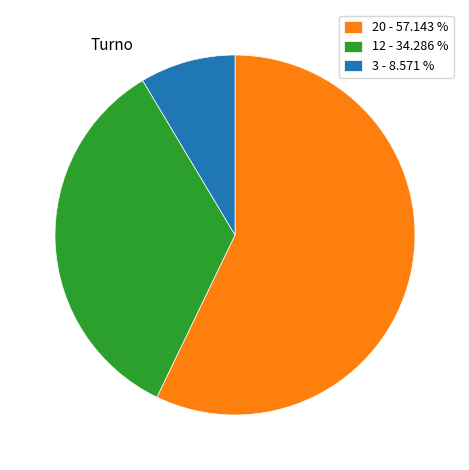

Does any single category account for the majority?

Yes